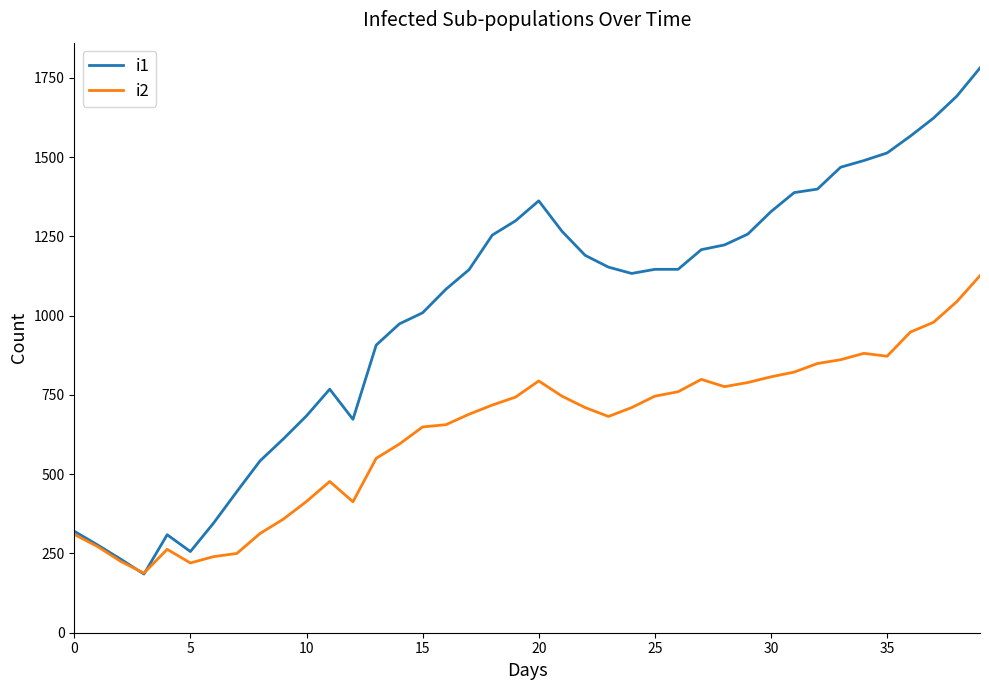

What is the minimum value for i1?

185